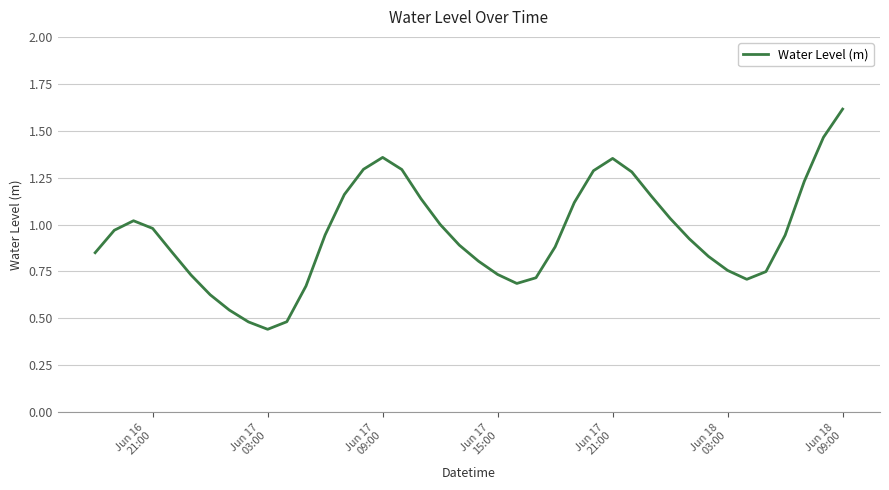

True or false: there are more than 1 points higher than both neighbors.

True